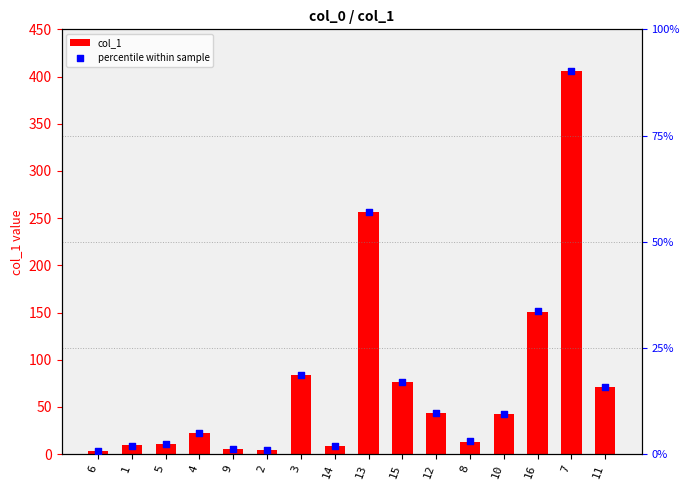

Which series has the largest Y range (max minus min)?

col_1